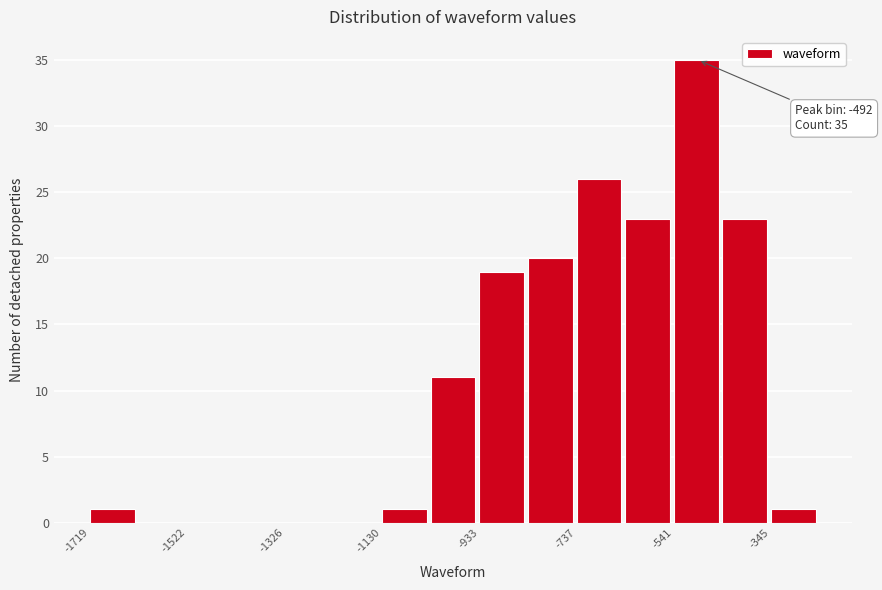

Over which range of the x-axis is the bar tallest?

-540 to -440